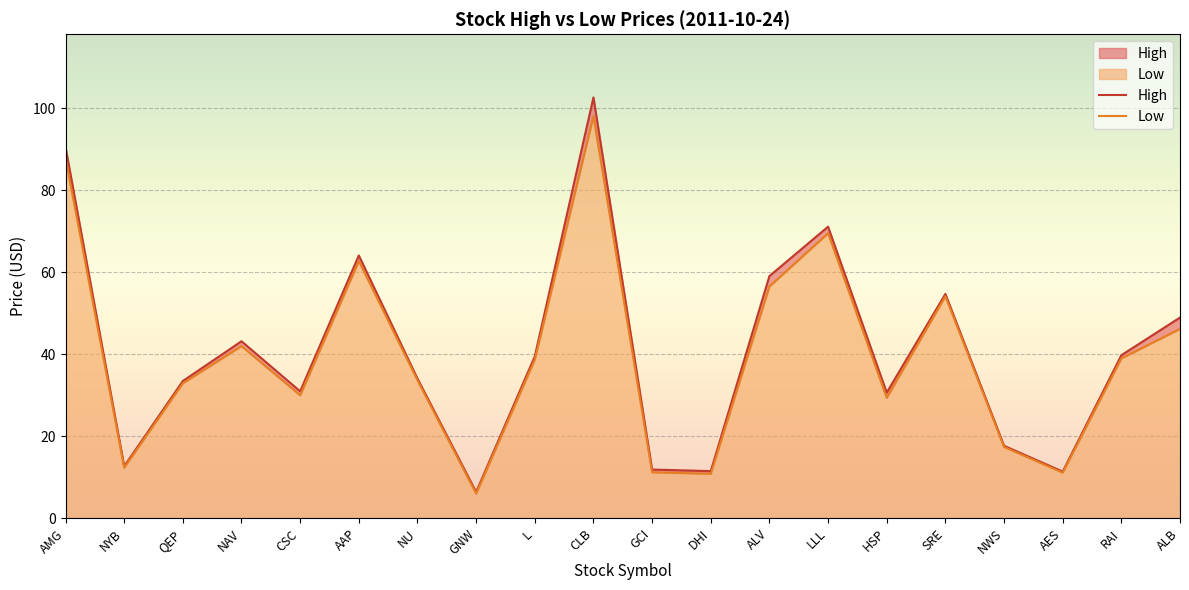

Where is Low nearest to the value 52?

SRE